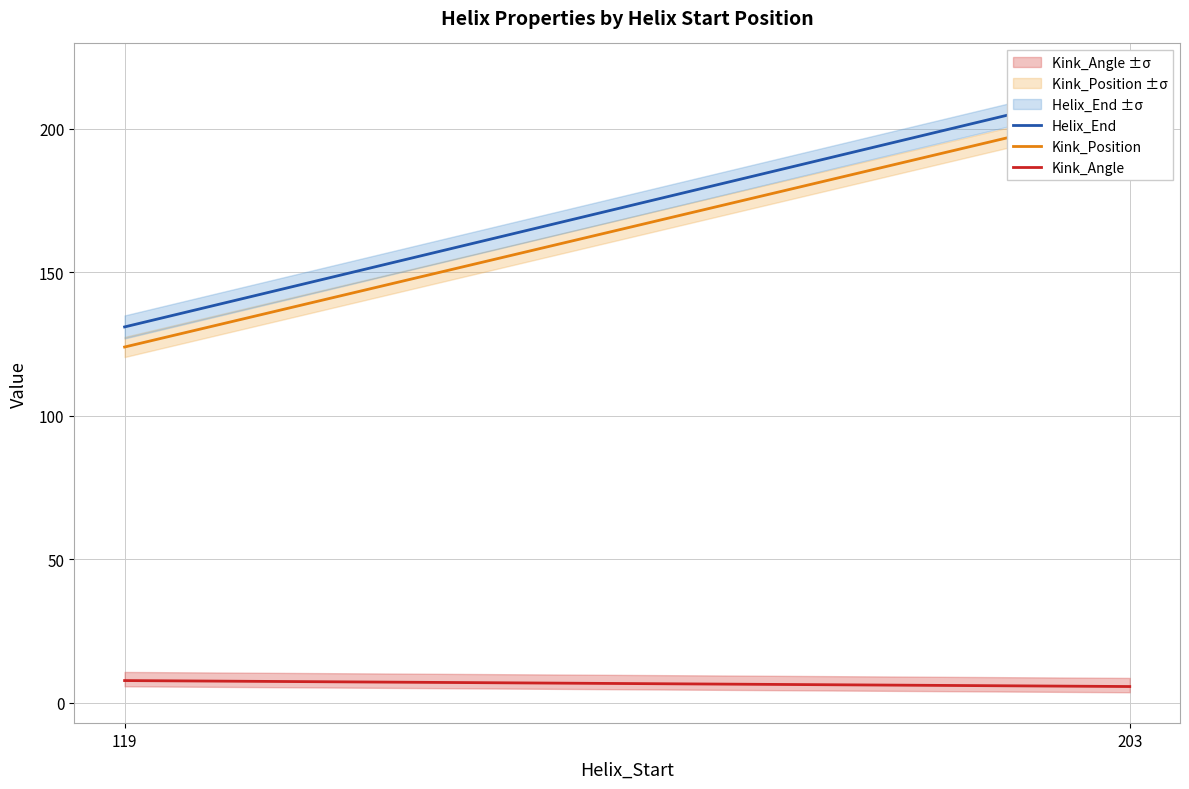

List the series in order of their peak value, lowest first.

Kink_Angle, Kink_Position, Helix_End